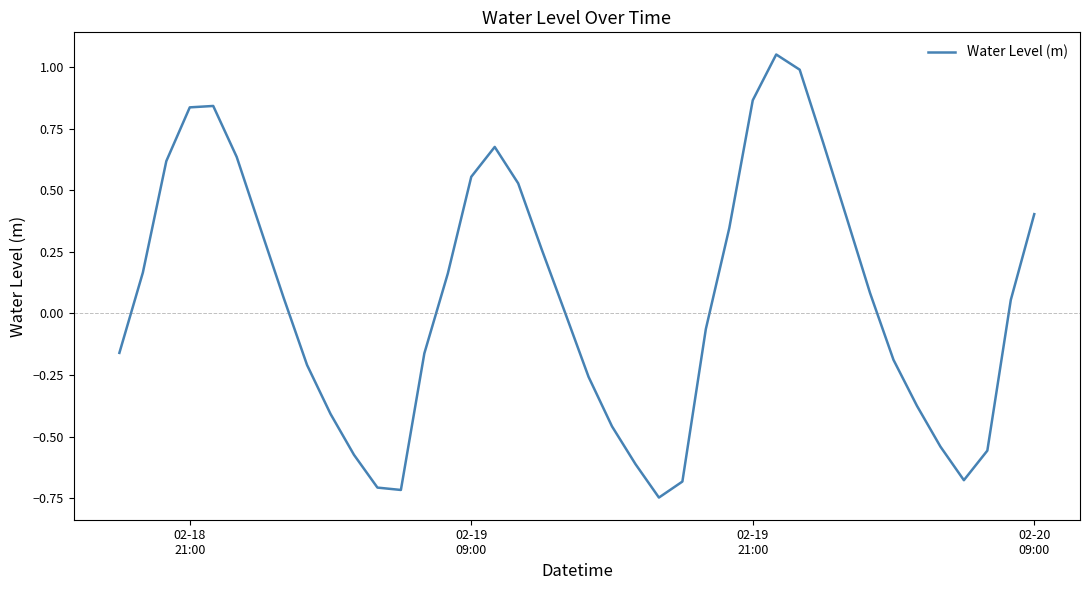

What is the difference between the maximum and minimum values?

1.8